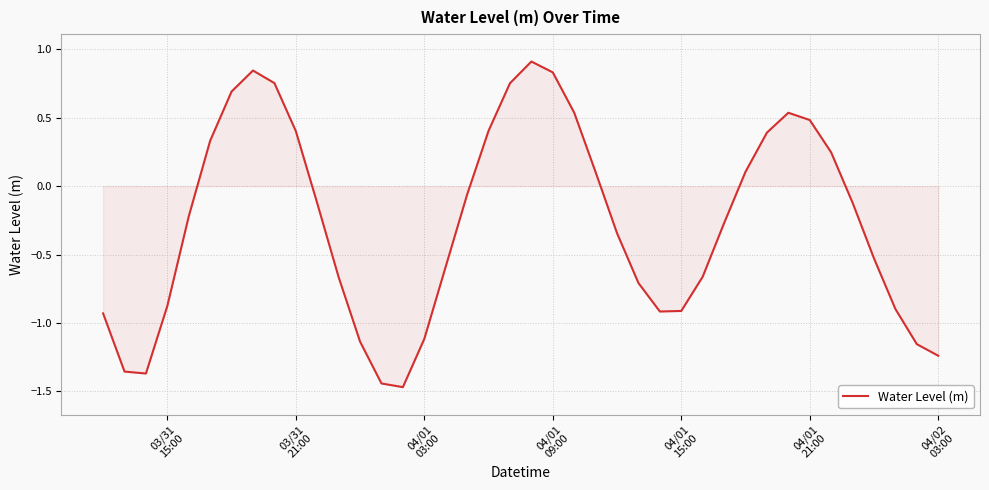

What is the greatest value displayed?

0.9